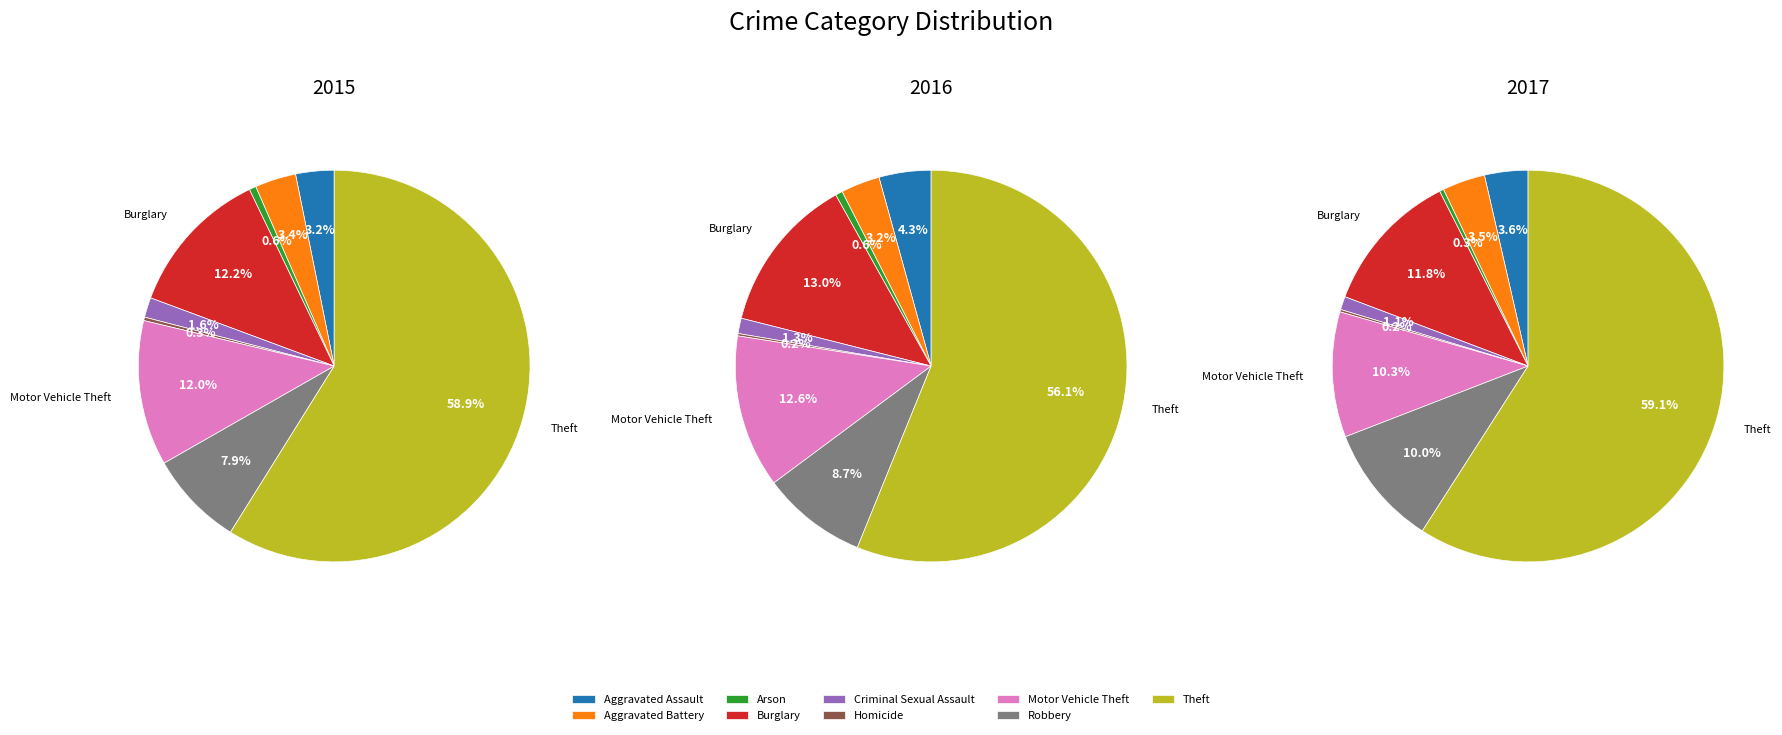

What percentage is the Aggravated Battery slice, to the nearest percent?

3%